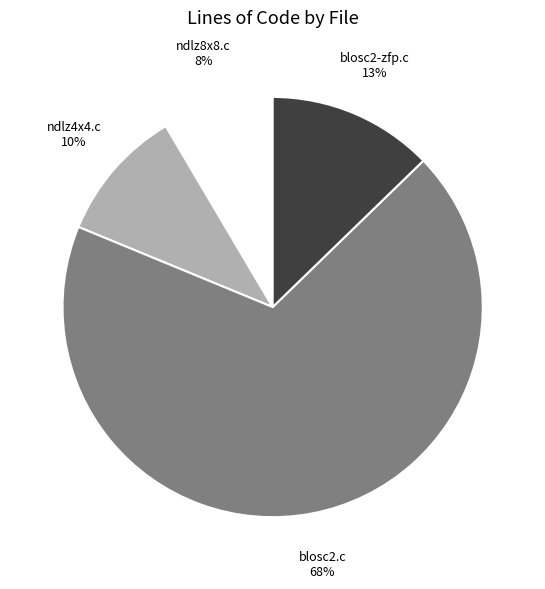

Is there any slice that represents more than half of the pie?

Yes